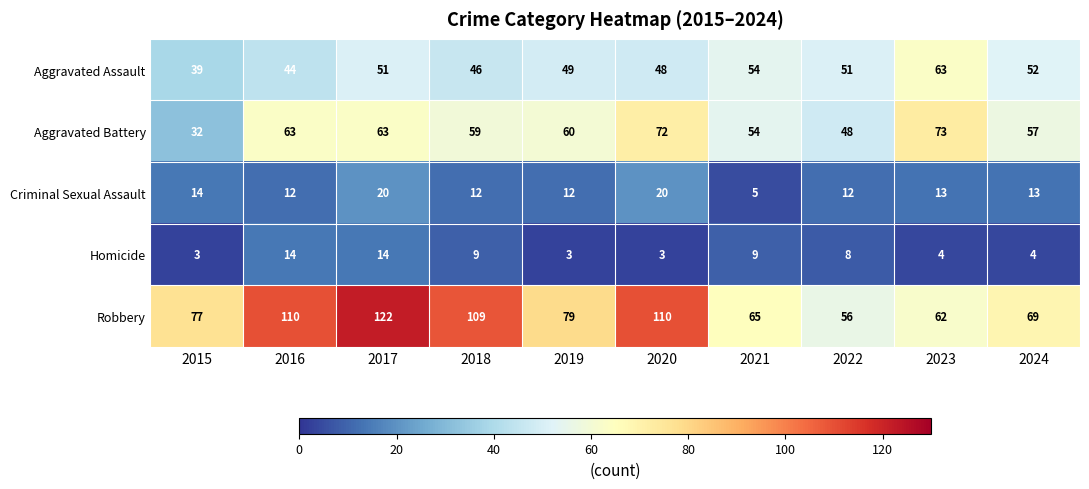

What is the smallest value displayed?

3